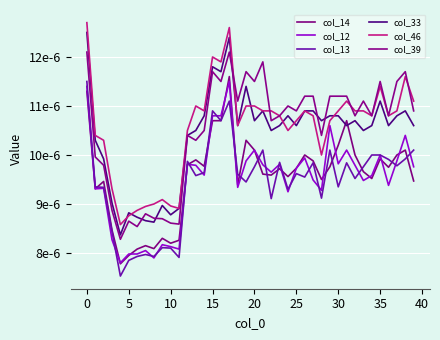

What is the label of the 25th point from the left?

24